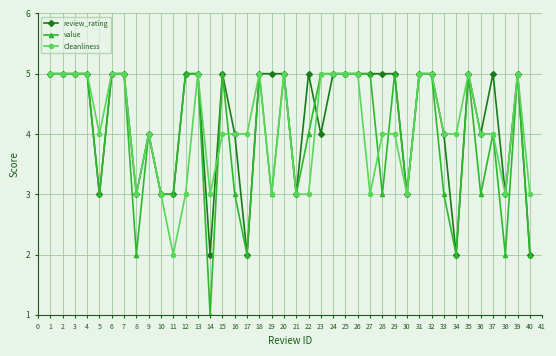

What is the total value across all series at 38?

8